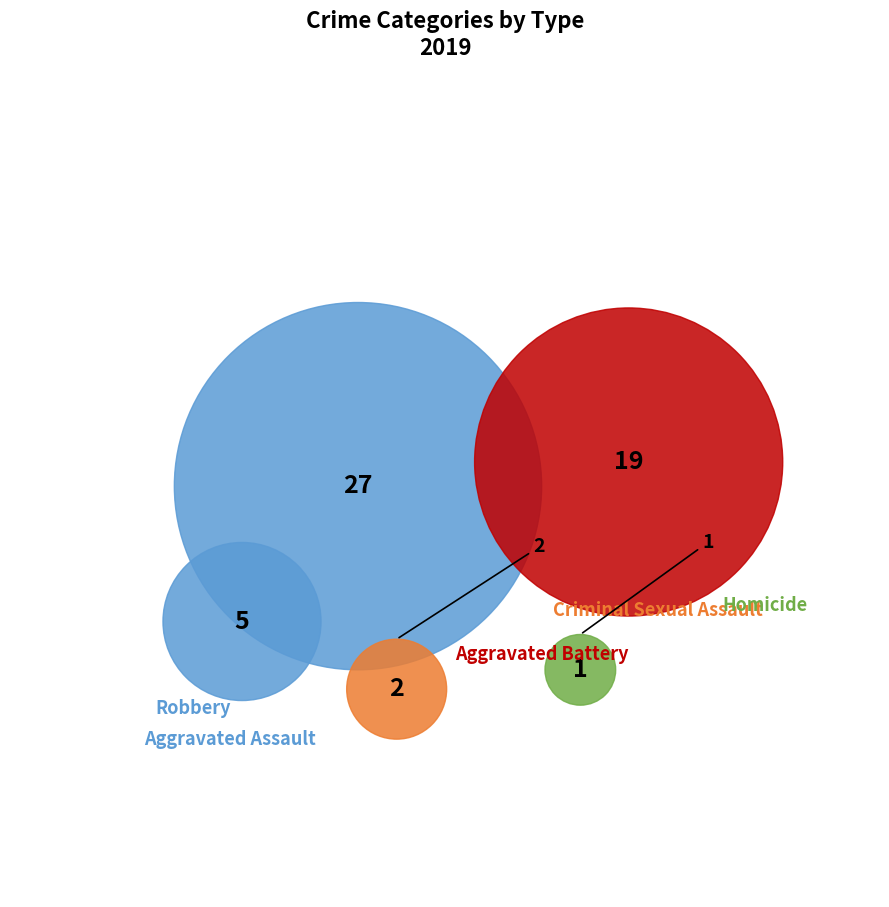

What is the largest slice in the pie chart?

Robbery